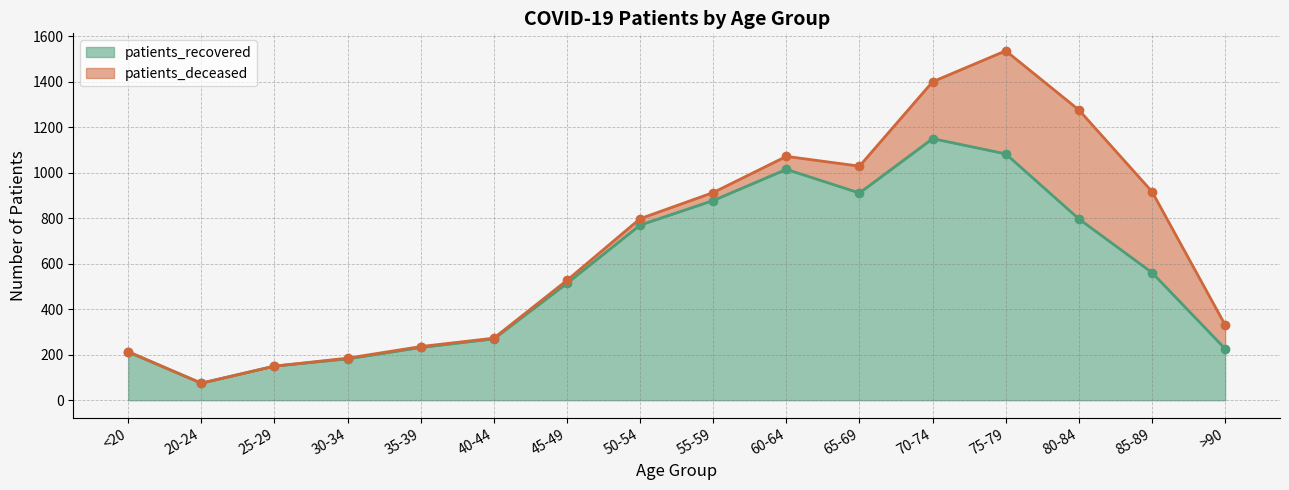

Read the value at 30-34.

182